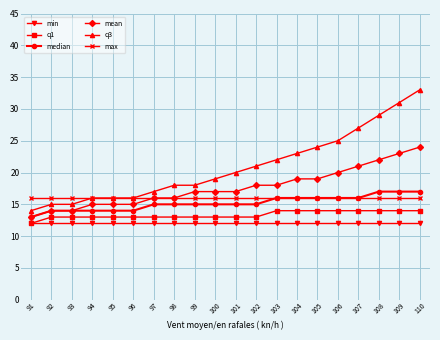

True or false: median has a value of 24 at 101.

False